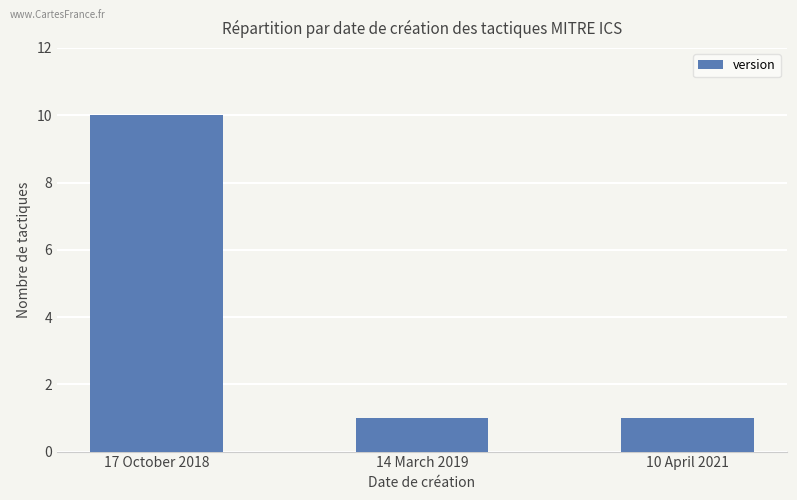

What position from the left is 10 April 2021?

3